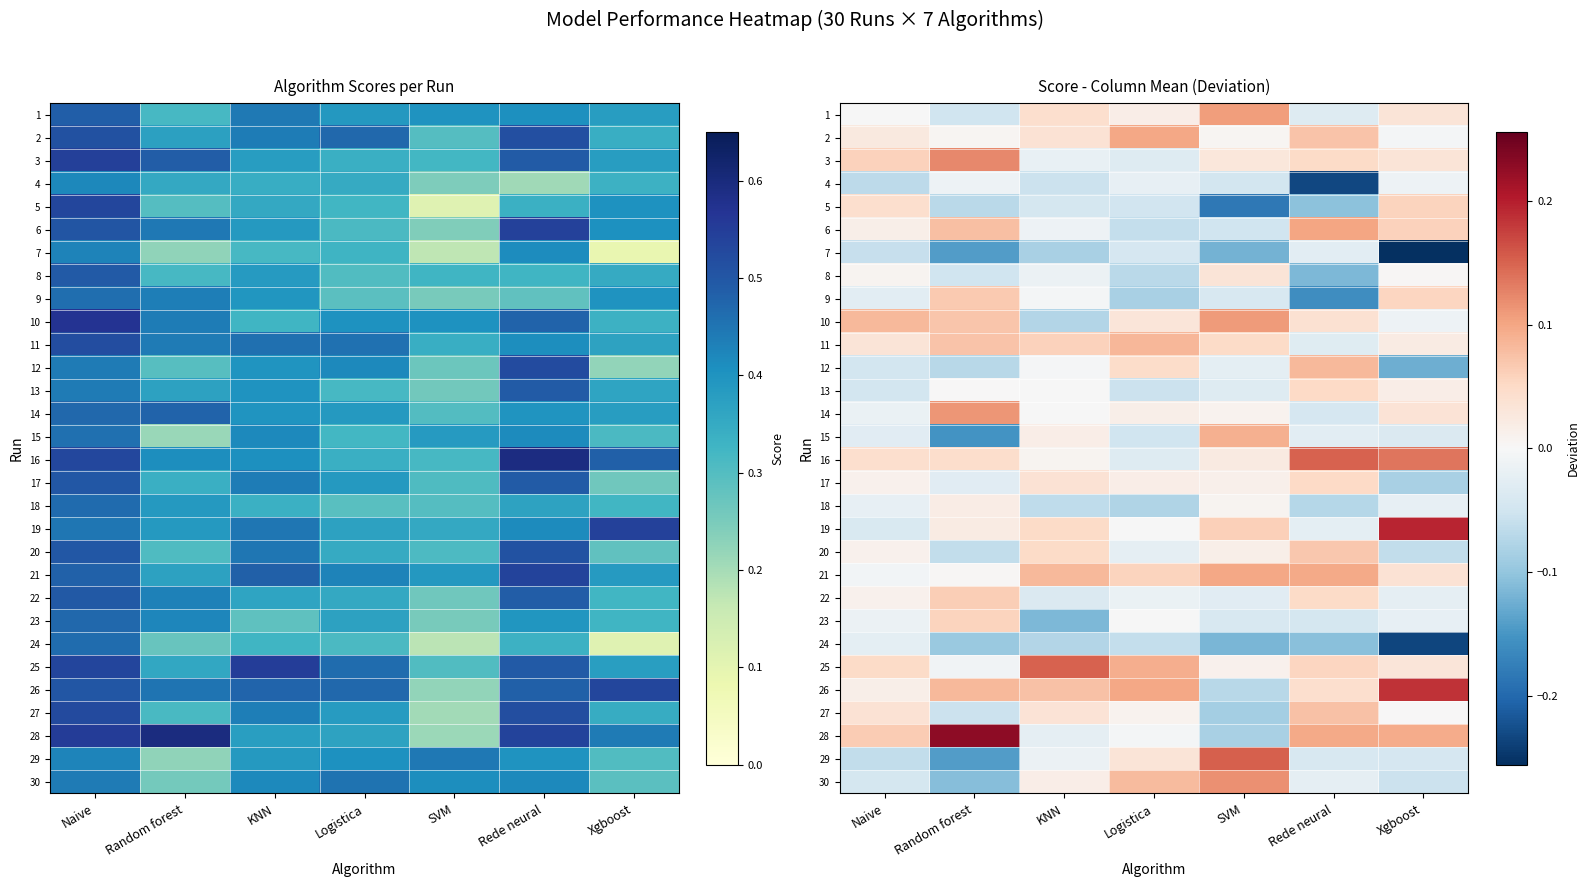

At Rede neural, list the series in order from smallest to largest.

4, 9, 8, 24, 5, 18, 23, 14, 29, 1, 11, 7, 15, 19, 30, 10, 26, 22, 3, 13, 17, 25, 20, 2, 27, 12, 21, 28, 6, 16